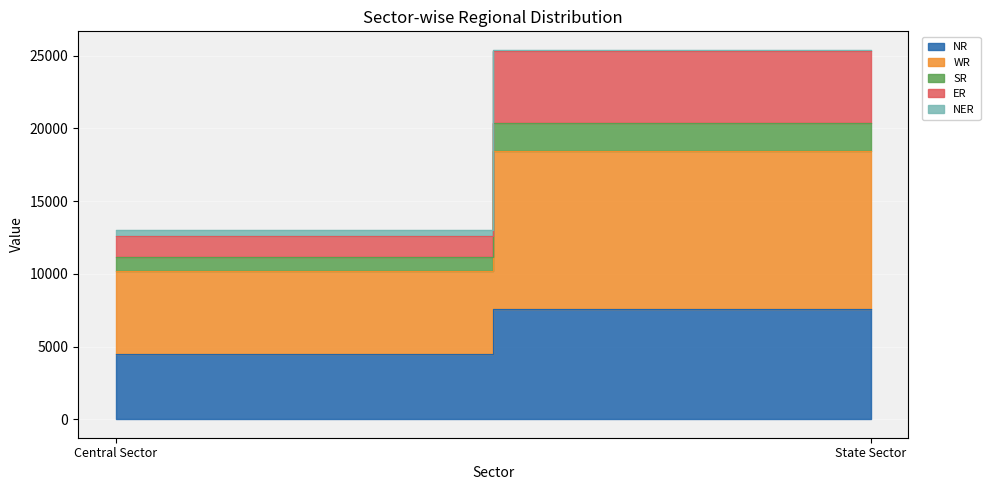

What is the difference between the highest and lowest values at State Sector?

10791